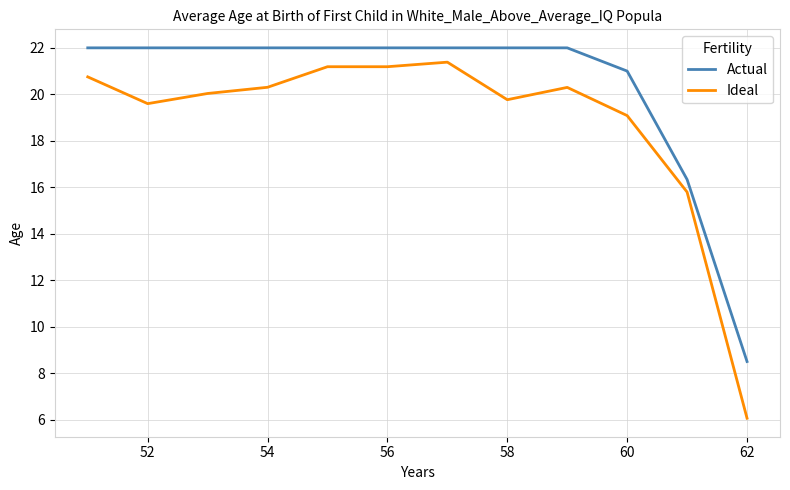

List the series in order of their overall mean, lowest first.

Ideal, Actual